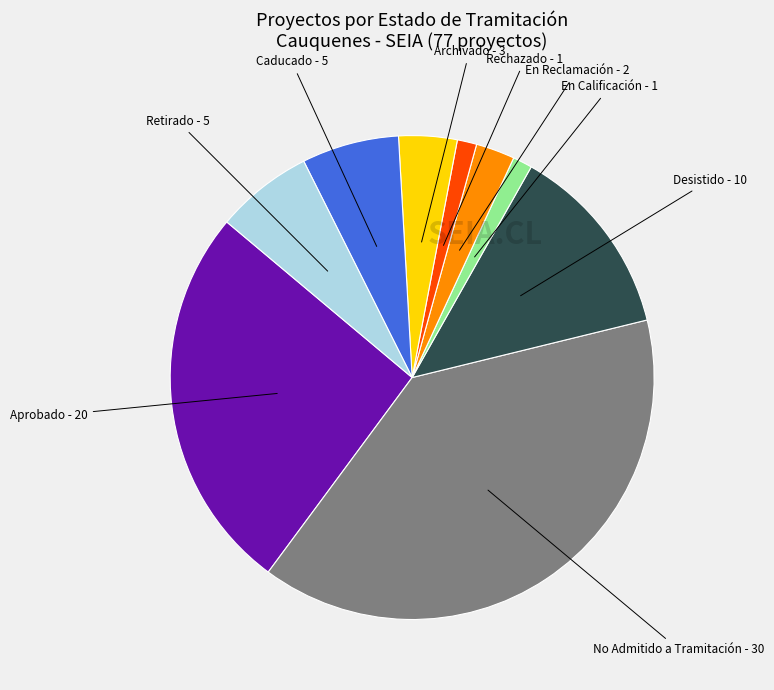

Which slice is the largest?

No Admitido a Tramitación